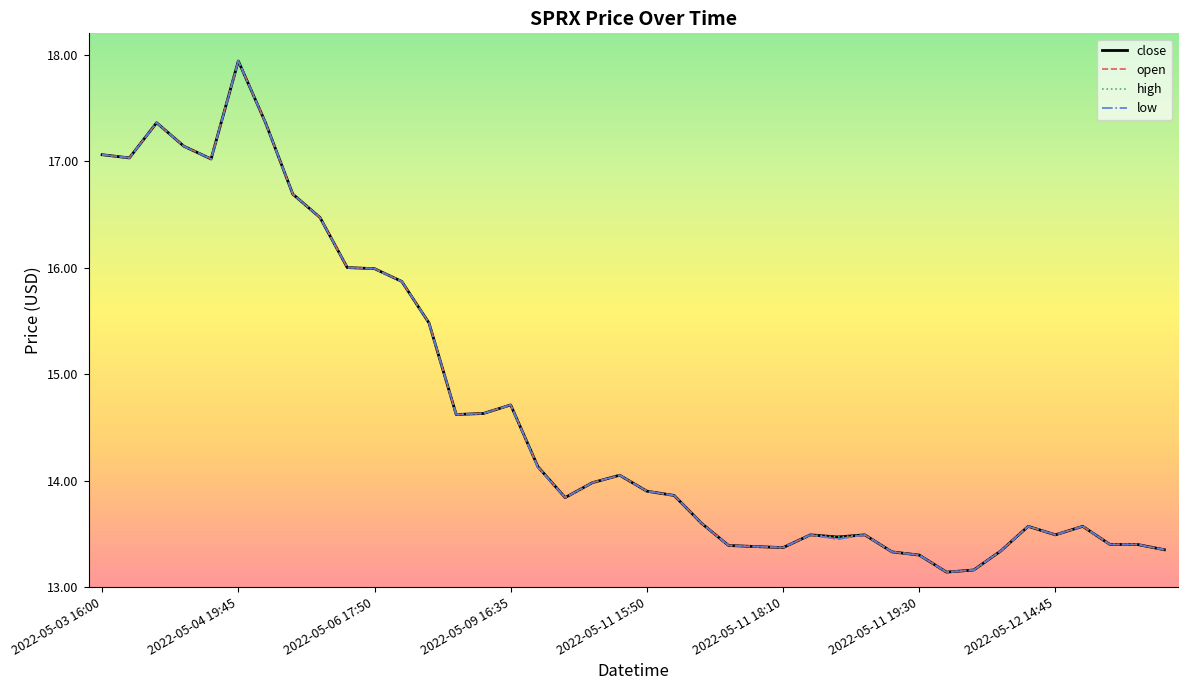

What is the label of the 20th point from the right?

2022-05-11 15:50